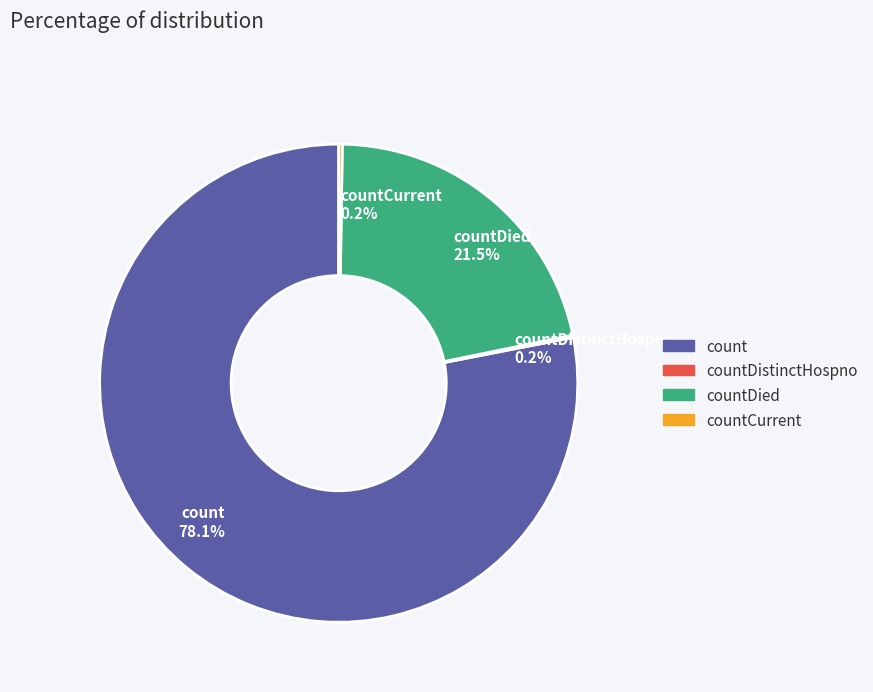

Is there any slice that represents more than half of the pie?

Yes